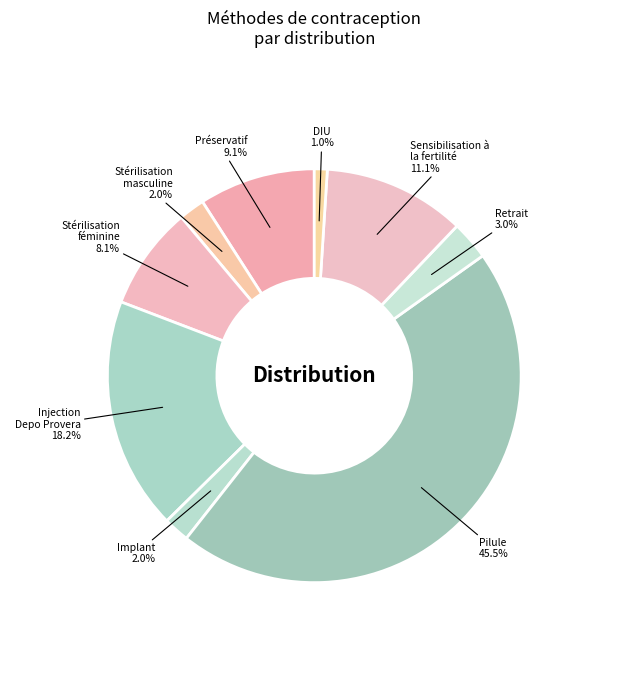

The Retrait slice represents 15% of the pie. True or false?

False